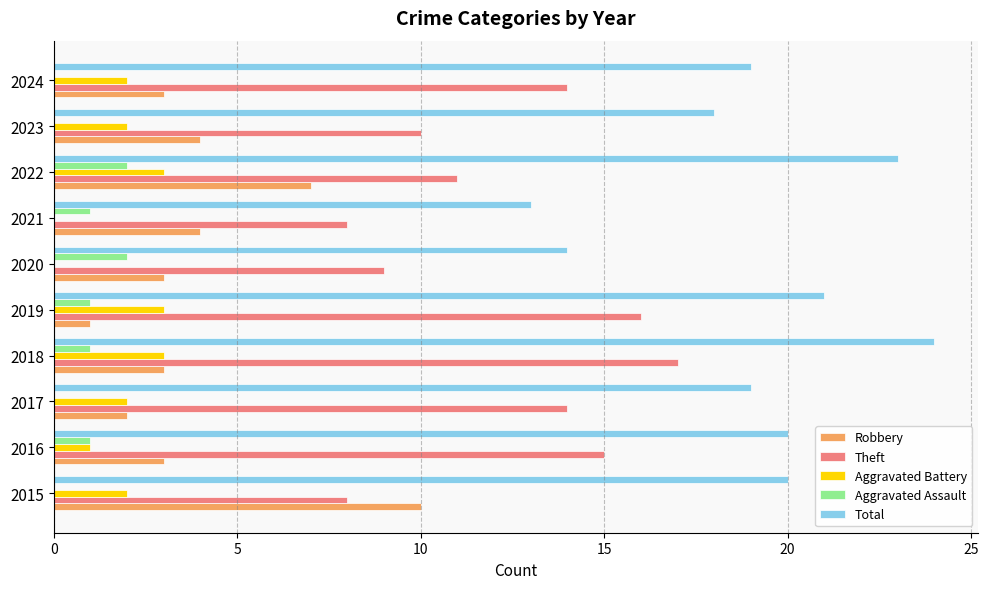

What is the sum of all Theft values?

122